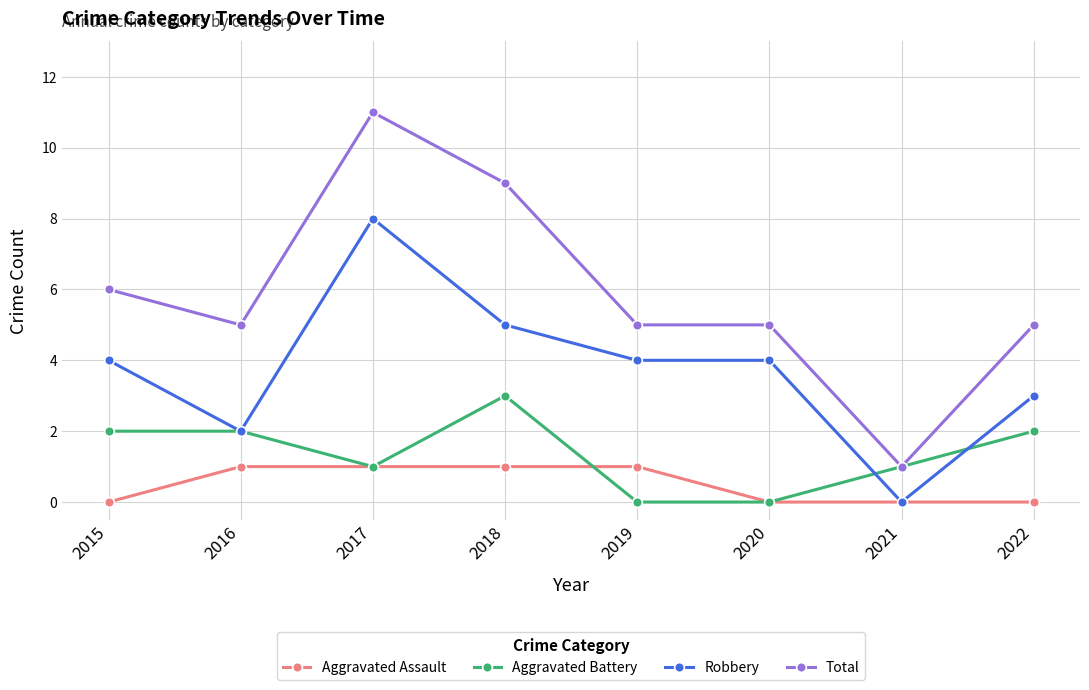

Which label corresponds to the largest value in the chart?

2017